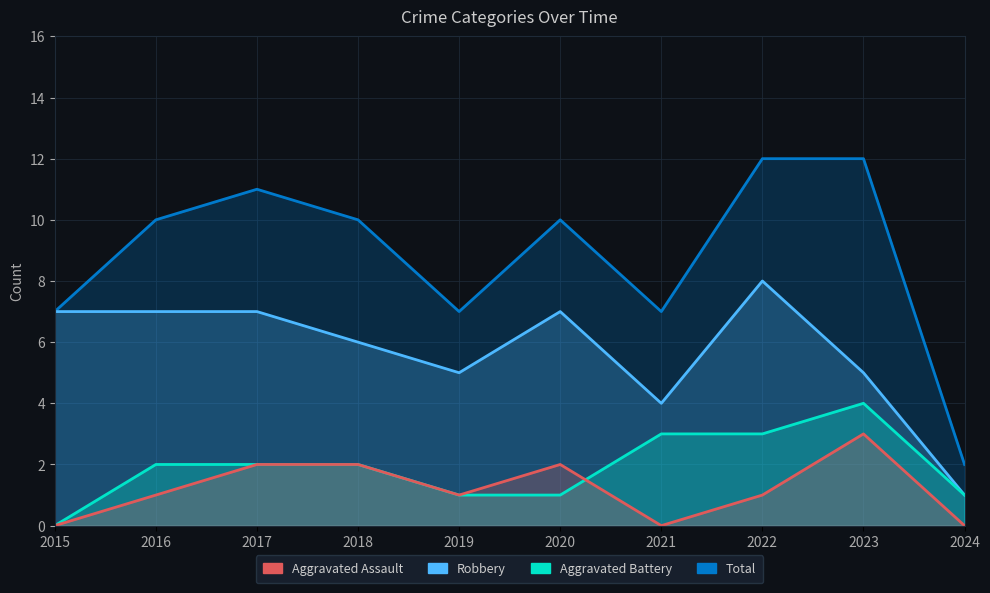

What is the difference between the maximum and minimum values in the Aggravated Assault series?

3